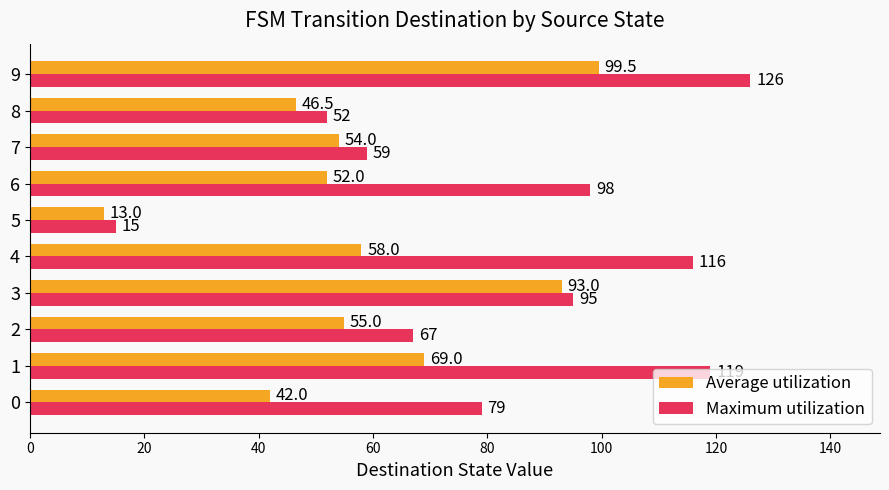

Which series has the largest range (max minus min)?

Maximum utilization